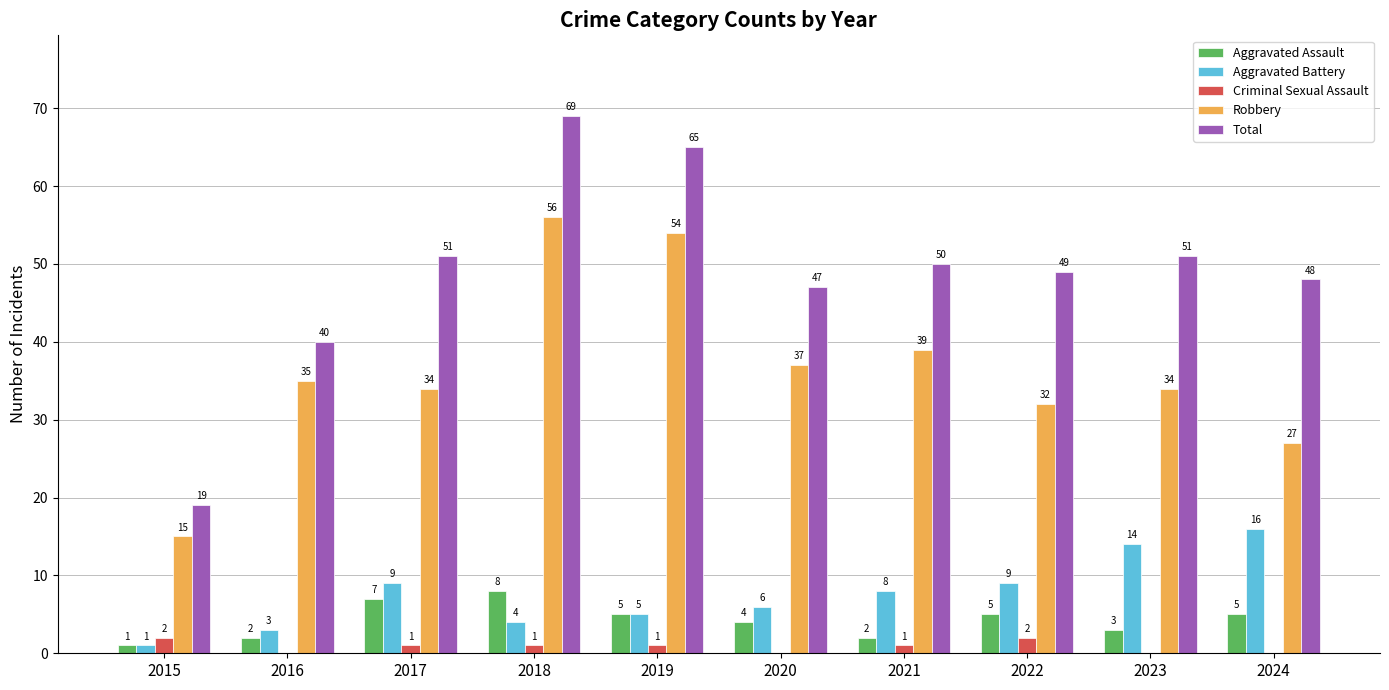

What is the highest value of the Total series?

69